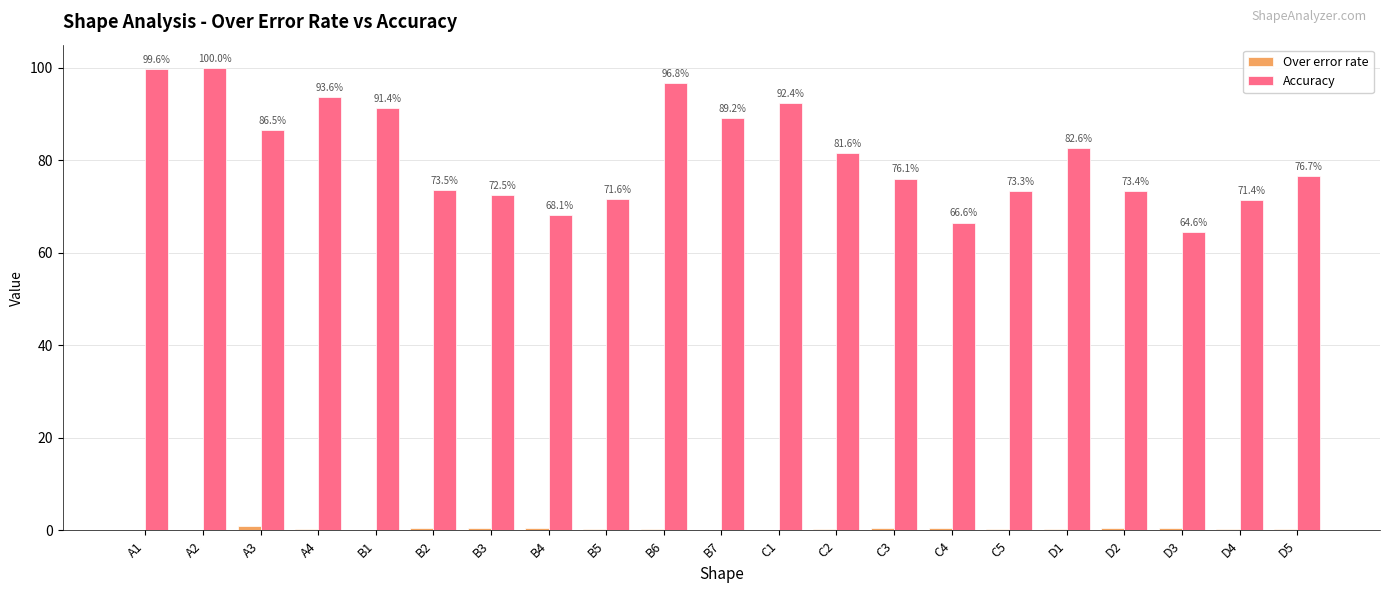

Is it true that Accuracy equals 124.3 at B5?

False